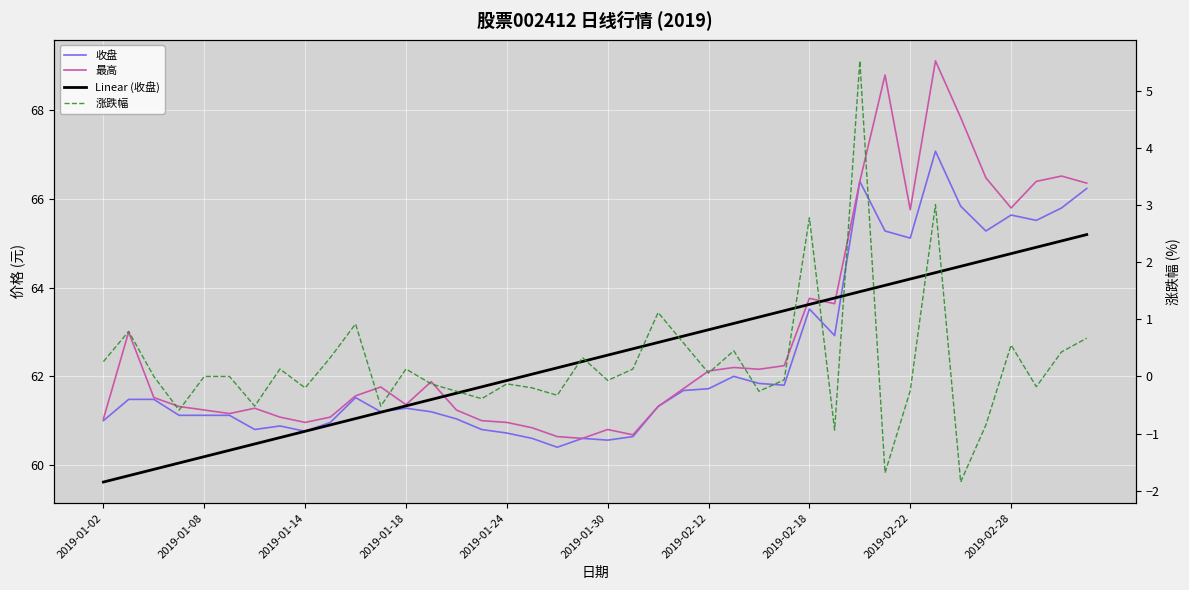

Which series has the widest spread of values?

最高